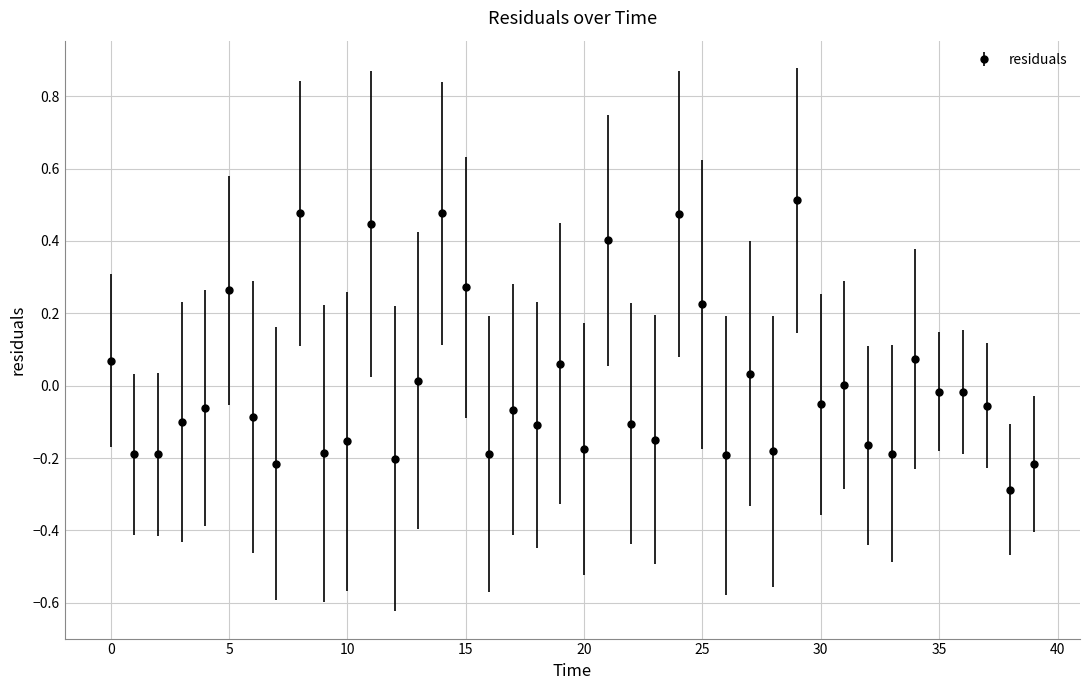

What is the difference between the second highest and second lowest values?

0.7